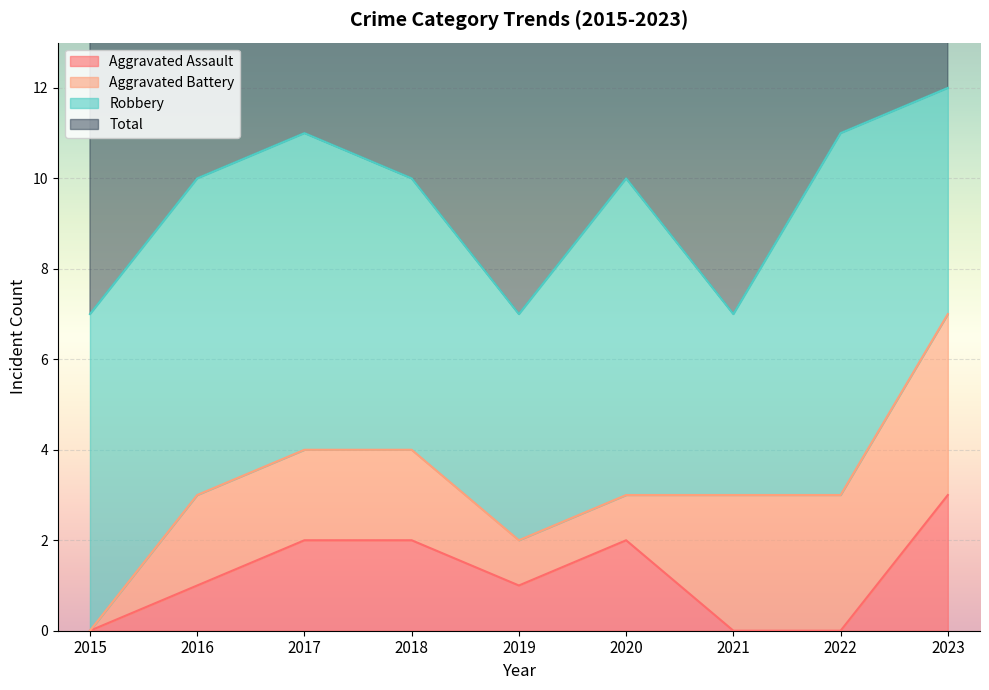

True or false: Aggravated Assault and Total intersect in this chart.

False